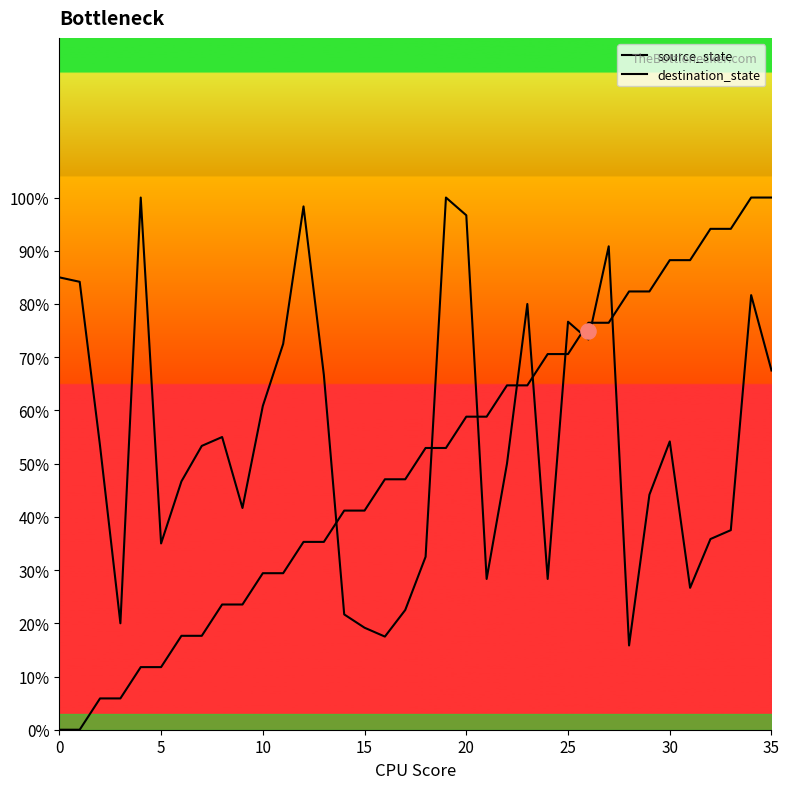

What are all the series names shown in the legend?

source_state, destination_state